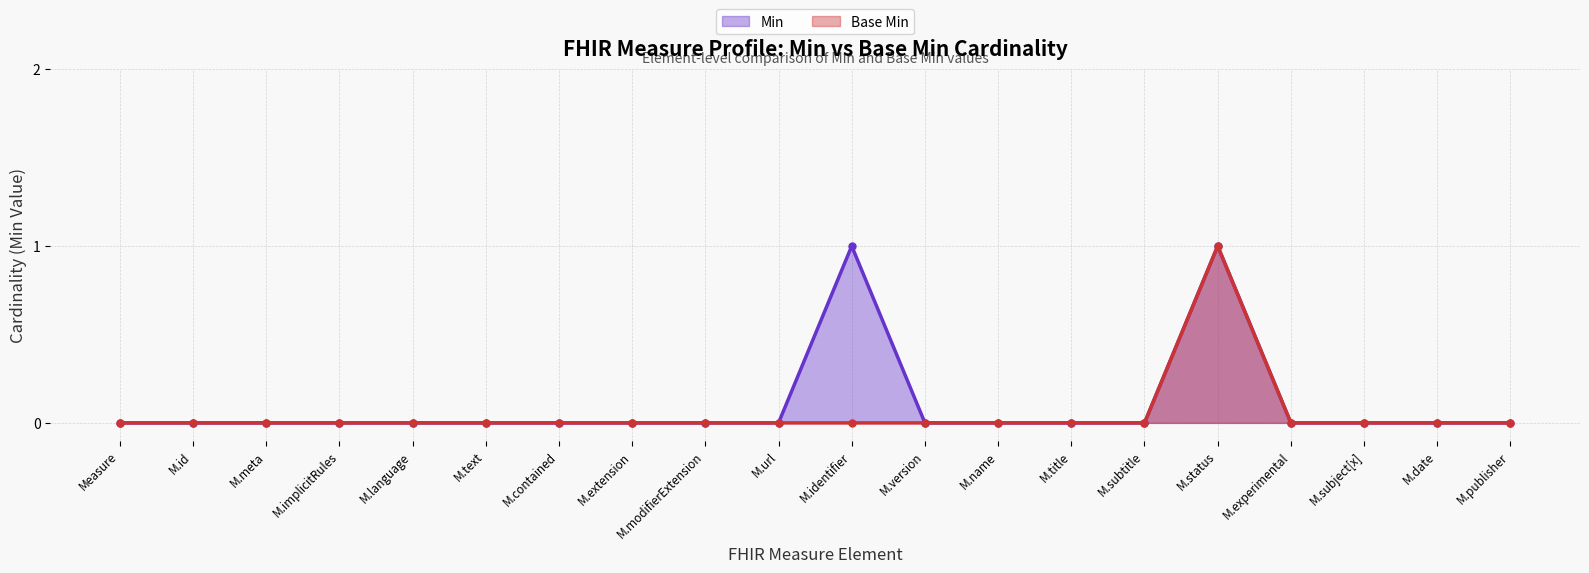

At M.title, list the series in order from smallest to largest.

Min, Base Min